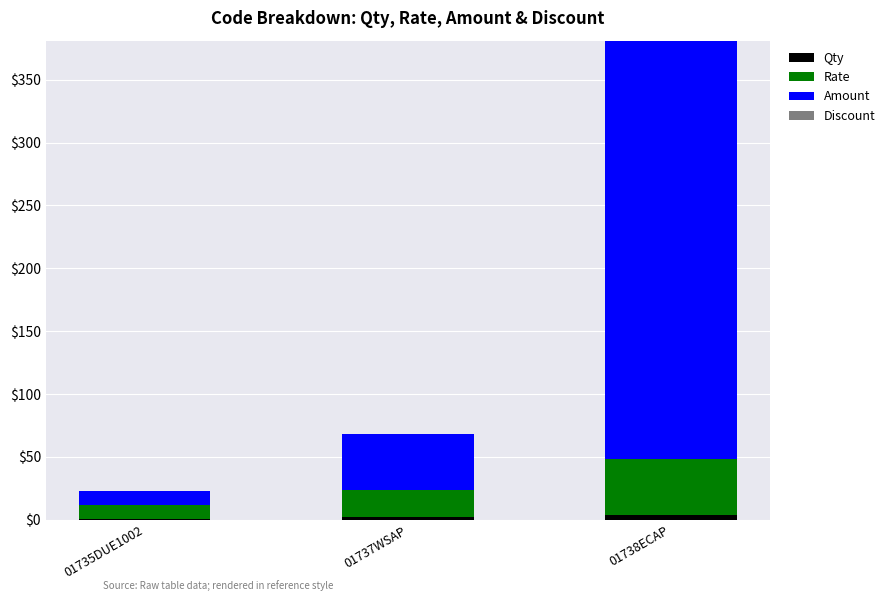

At which category is the sum across all series the highest?

01738ECAP